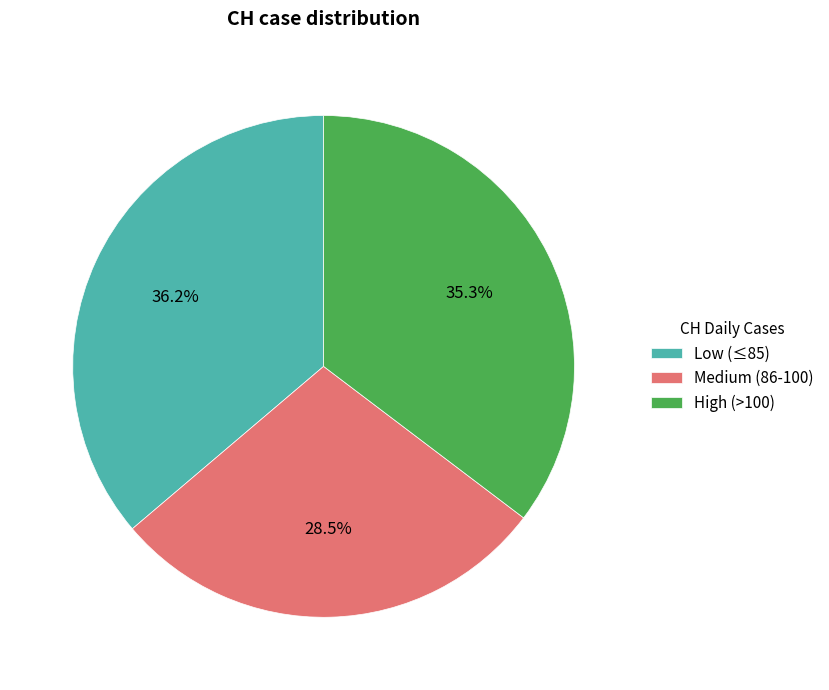

What is the largest slice in the pie chart?

Low (≤85)